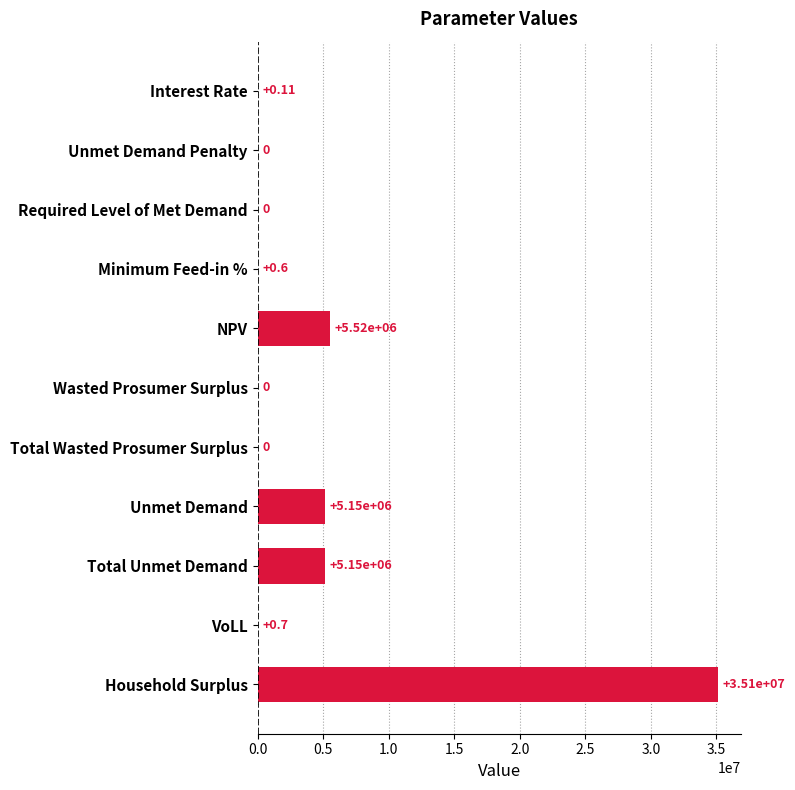

At which label is the value closest to 17559560?

NPV